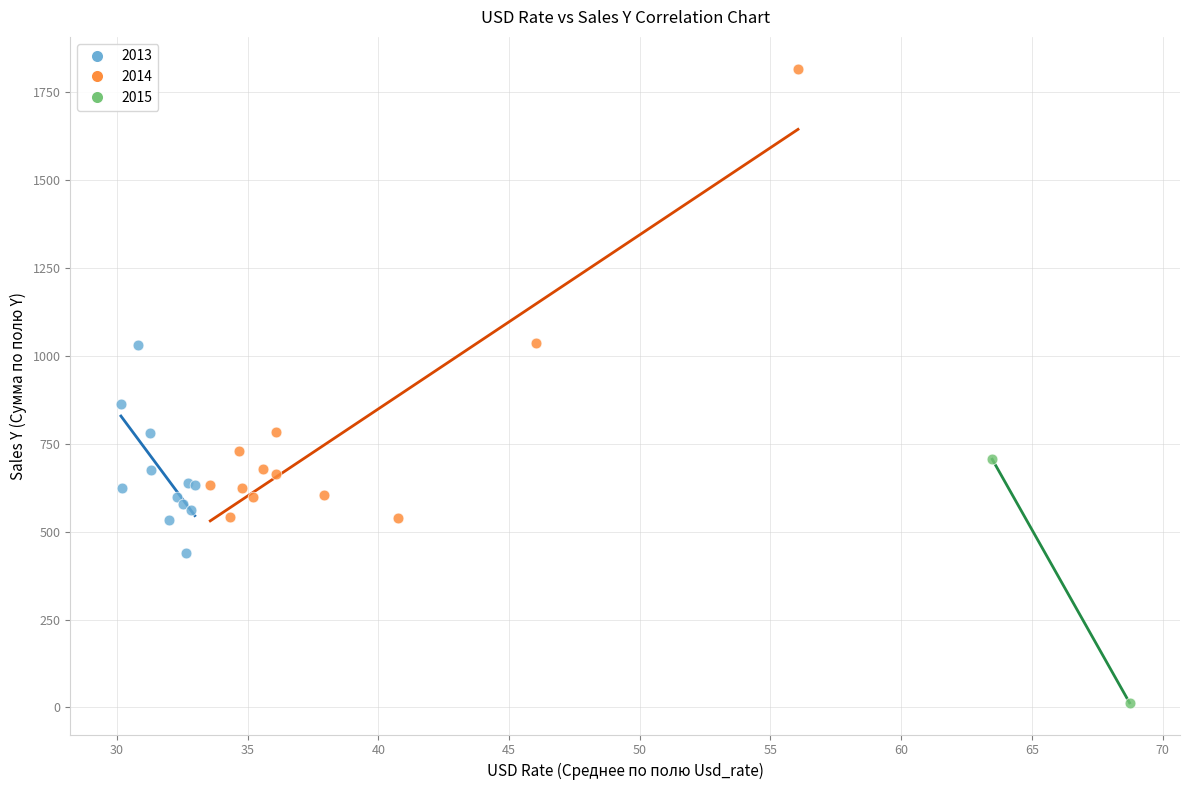

What are all the series names shown in the legend?

2013, 2014, 2015